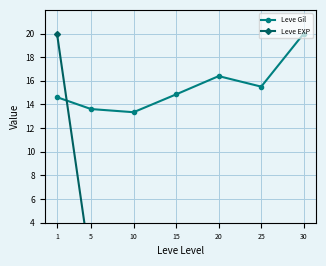

True or false: Leve Gil has a value of 30.9 at 30.

False